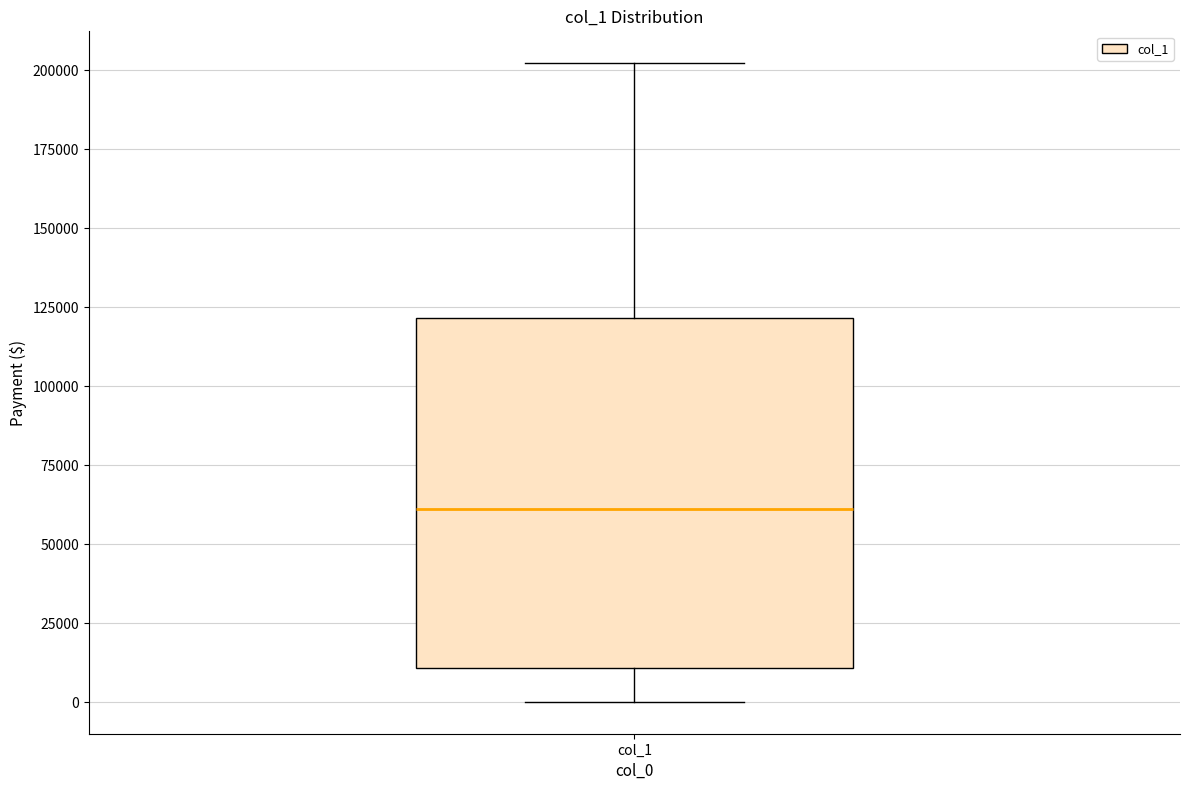

Read this box plot against the y-axis: the position of the median line, the range covered by the box, and the ends of both whiskers. The values are not printed on the chart, so give them approximately, as read against the axis.

median 60000, box 10000 to 120000, whiskers 0 to 200000